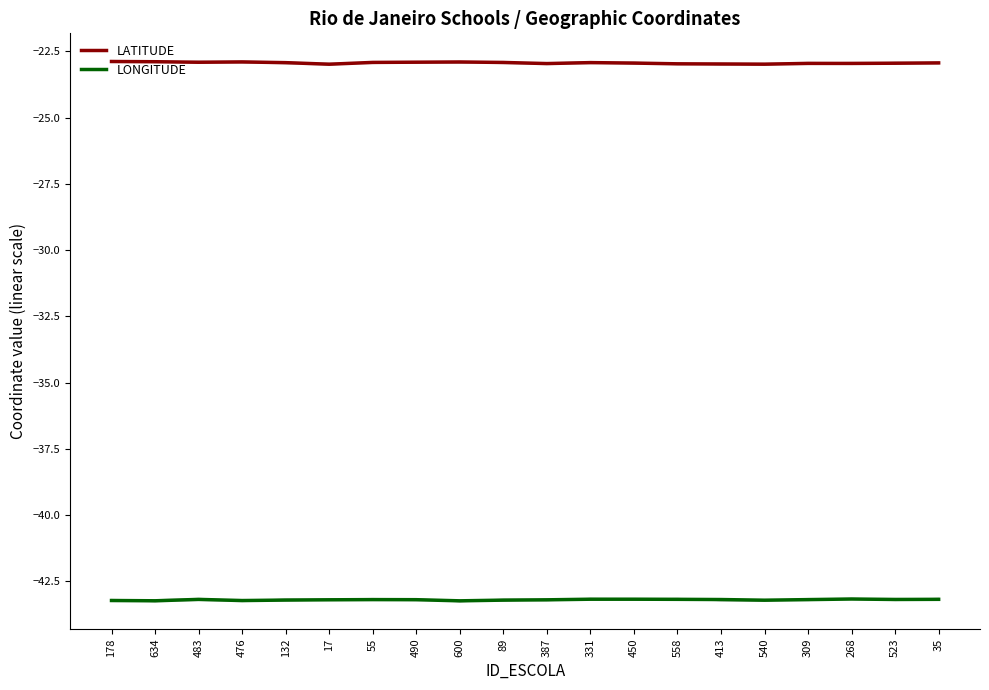

At which category is the sum across all series the highest?

483